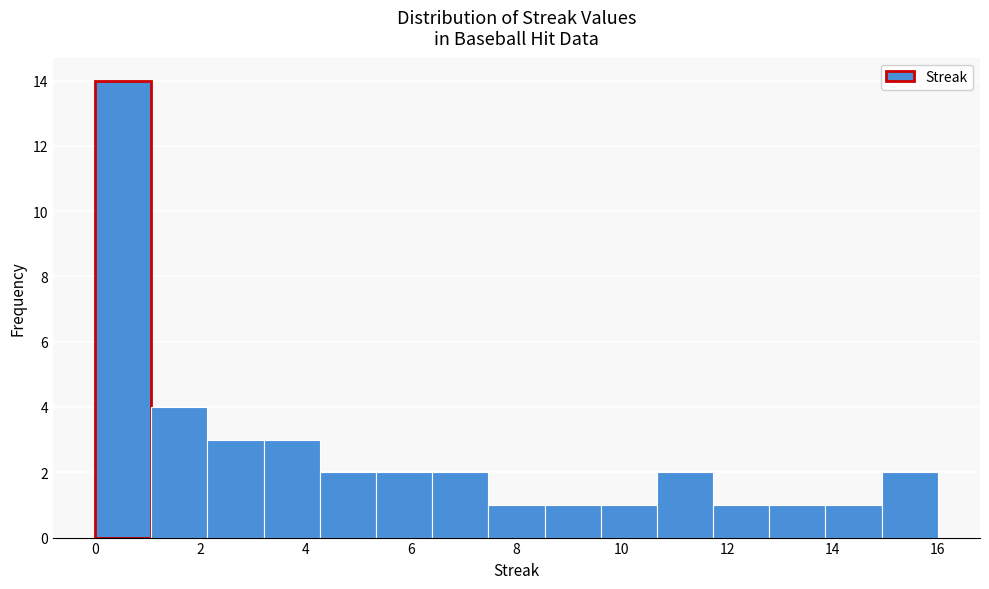

Reading left to right, transcribe this chart: for each bar, give the range it covers on the x-axis and its height. Neither the bar edges nor the heights are printed on the chart, so give them approximately, as read against the axes.

0.0 to 1.0: 14
1.0 to 2.2: 4
2.2 to 3.2: 3
3.2 to 4.2: 3
4.2 to 5.4: 2
5.4 to 6.4: 2
6.4 to 7.4: 2
7.4 to 8.6: 1
8.6 to 9.6: 1
9.6 to 10.6: 1
10.6 to 11.8: 2
11.8 to 12.8: 1
12.8 to 13.8: 1
13.8 to 15.0: 1
15.0 to 16.0: 2